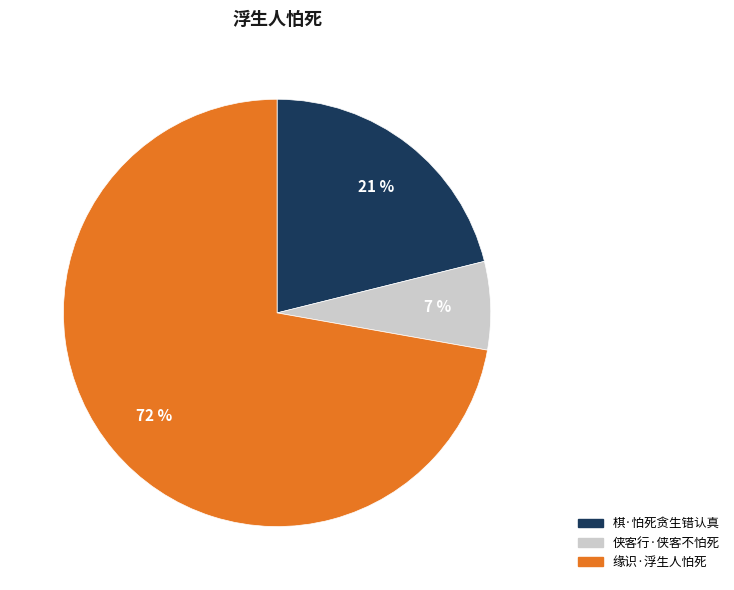

Approximately how many times larger is the value at 侠客行·侠客不怕死 compared to 棋·怕死贪生错认真?

0.3